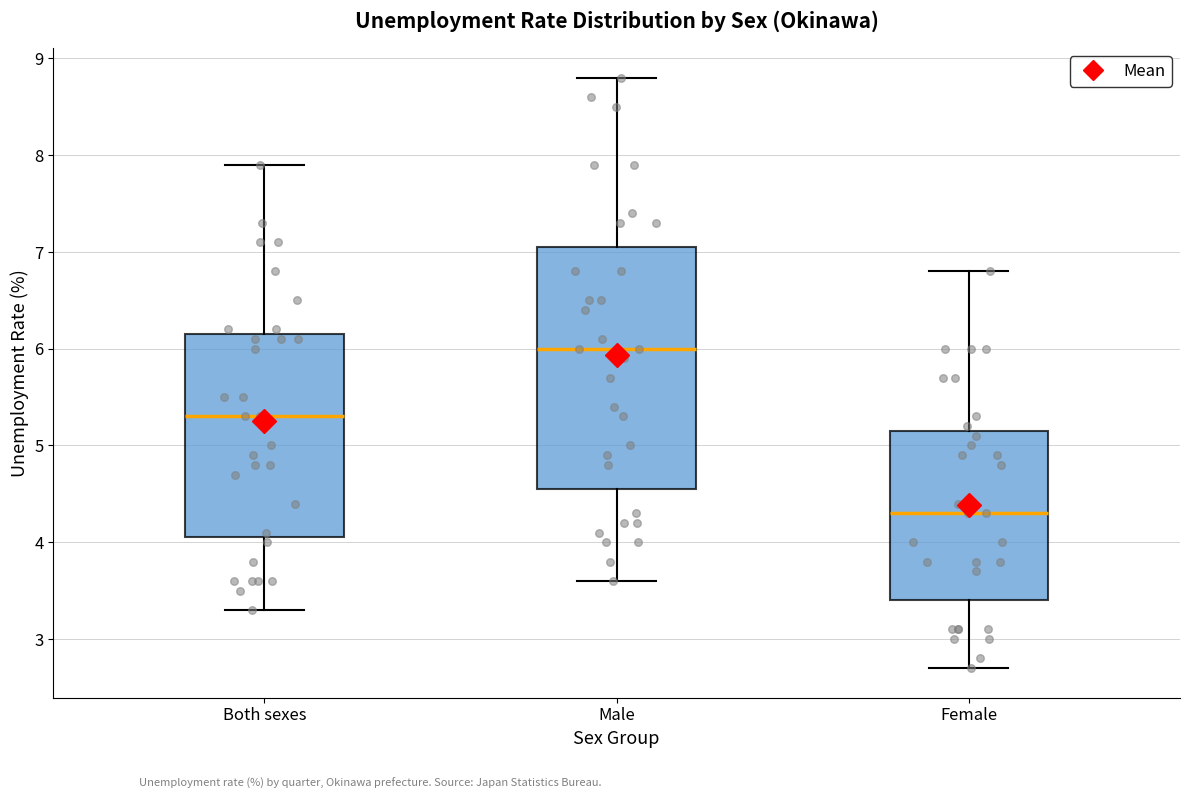

Reading left to right, transcribe this box plot: for each box, give where its median line is, the range the box spans, and where its two whiskers end, as read against the y-axis. The values are not printed on the chart, so give them approximately, as read against the axis.

Both sexes: median 5.3, box 4.1 to 6.2, whiskers 3.3 to 7.9
Male: median 6.0, box 4.6 to 7.1, whiskers 3.6 to 8.8
Female: median 4.3, box 3.4 to 5.2, whiskers 2.7 to 6.8